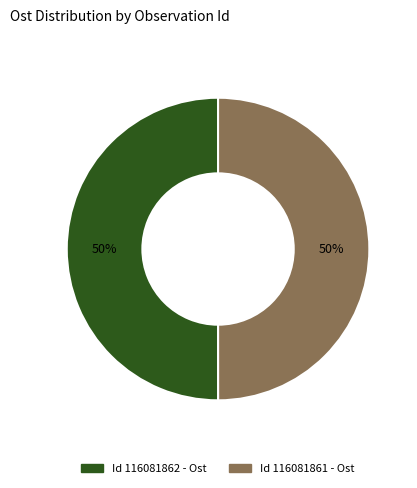

To the nearest percent, what is the average slice percentage?

50%